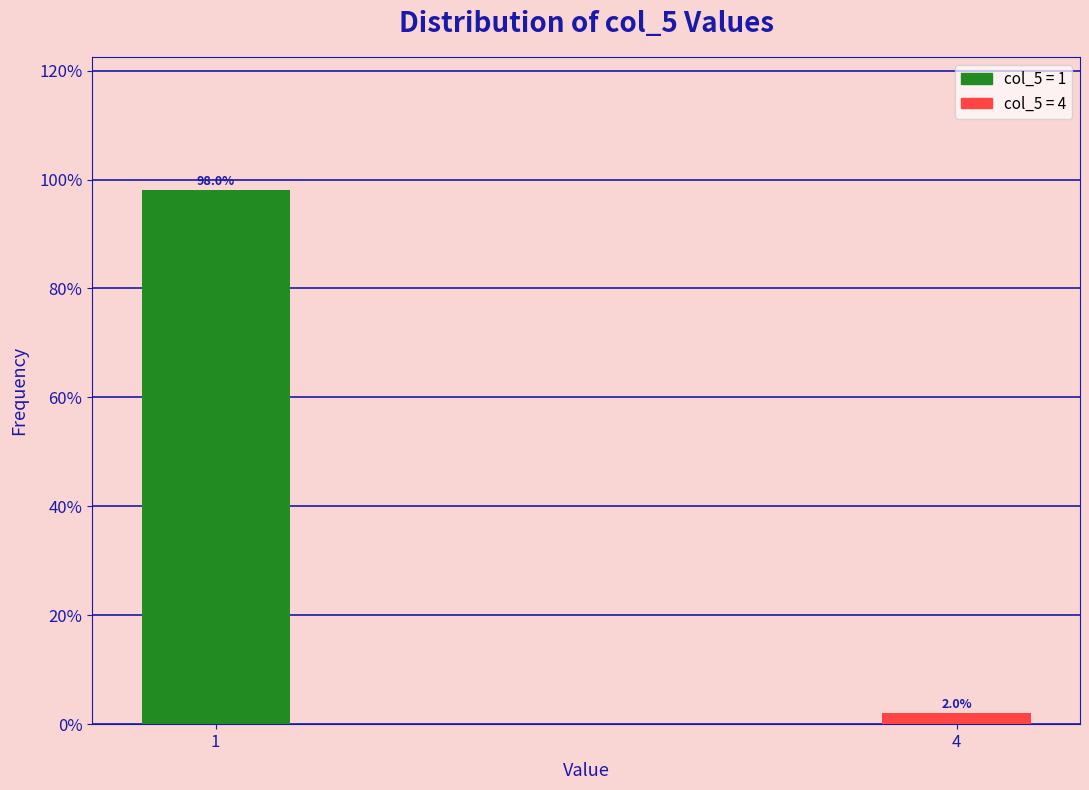

Reading left to right, list all the values displayed in this chart.

1=98	4=2